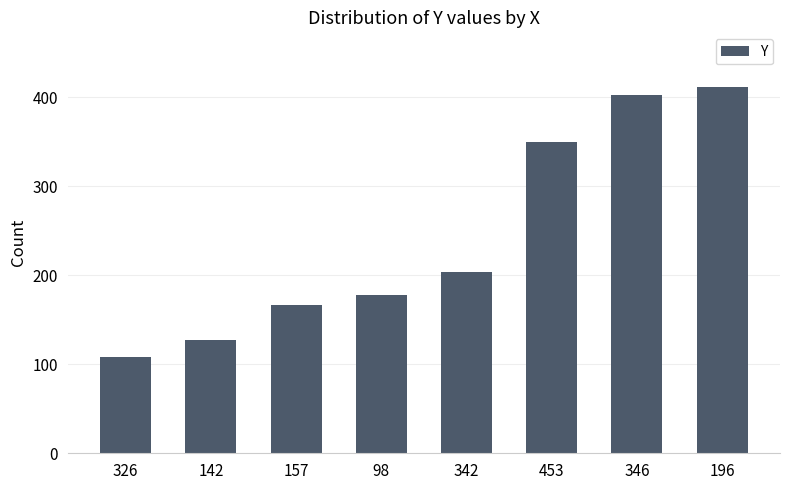

The value at 346 is 402. True or false?

True